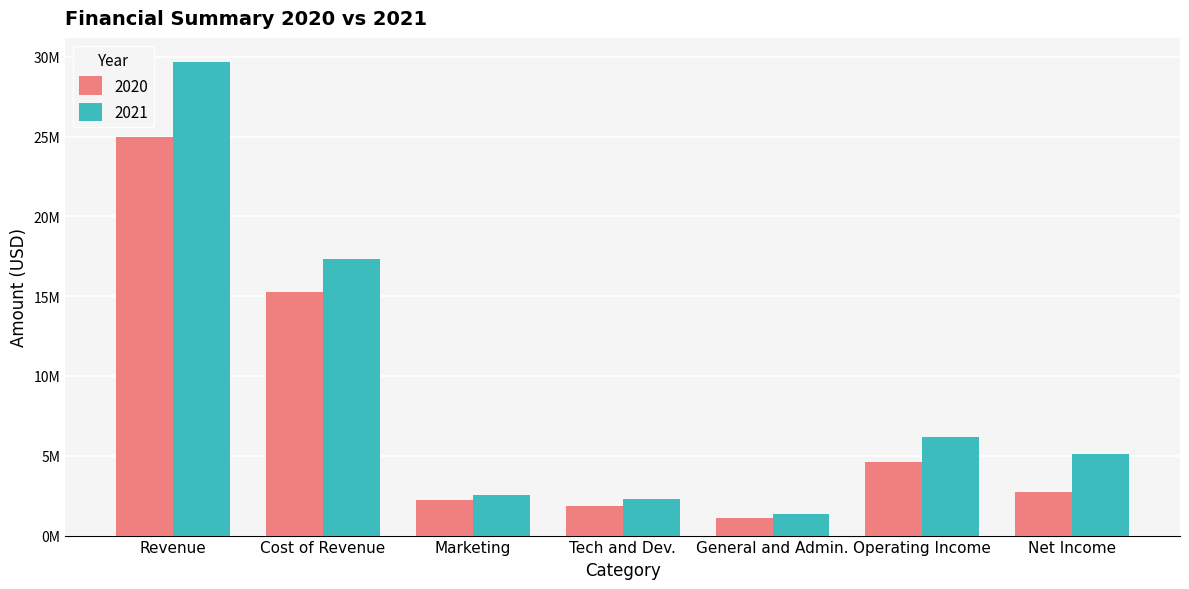

What are all the series names shown in the legend?

2020, 2021